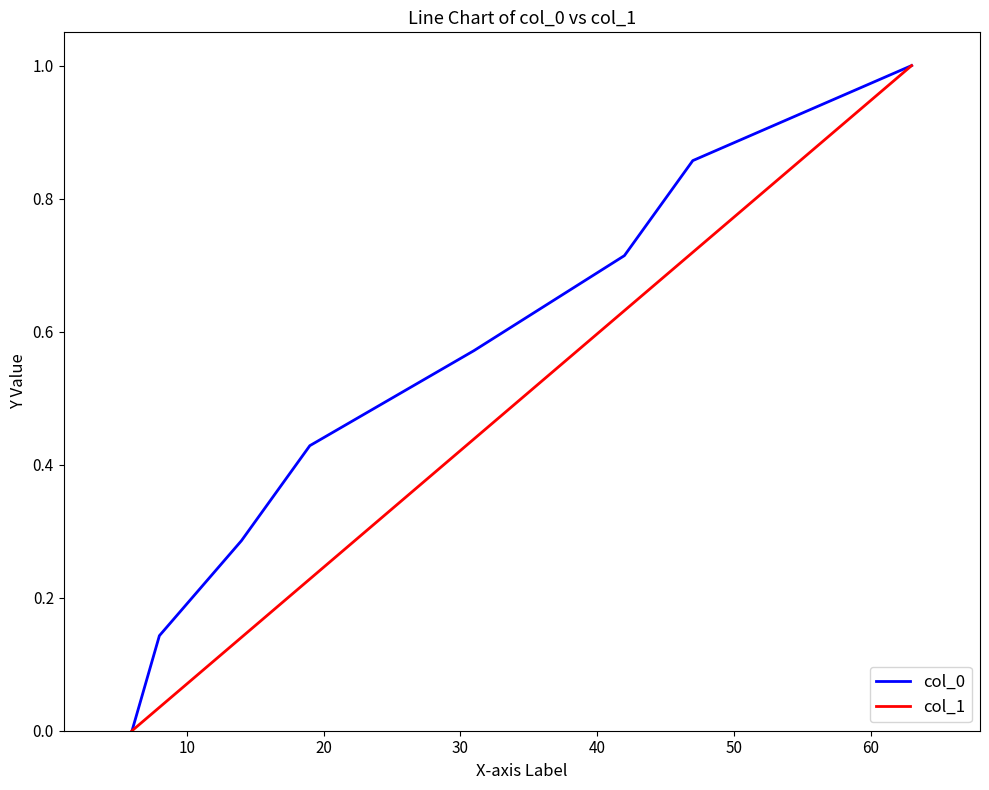

True or false: col_0 has a value of 0.2 at 20.

False